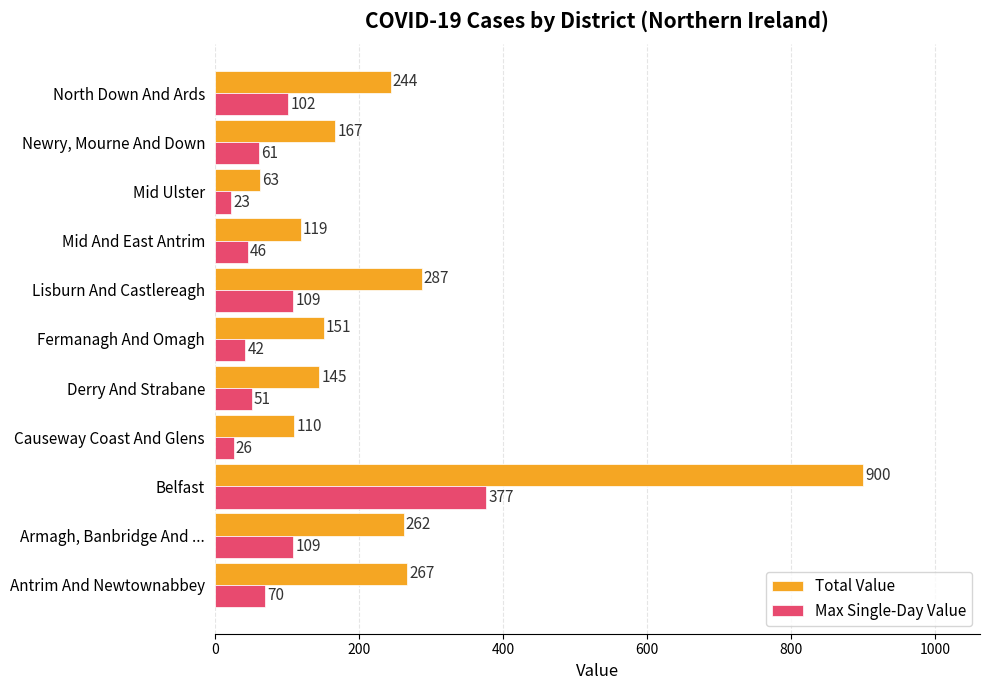

Which series has the largest total across all categories?

Total Value